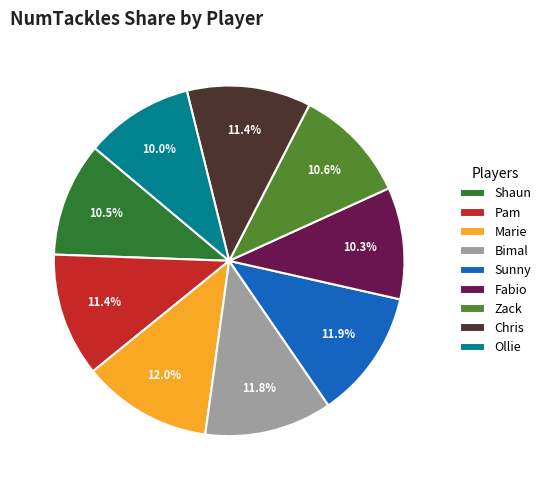

Is there a majority slice in this chart?

No